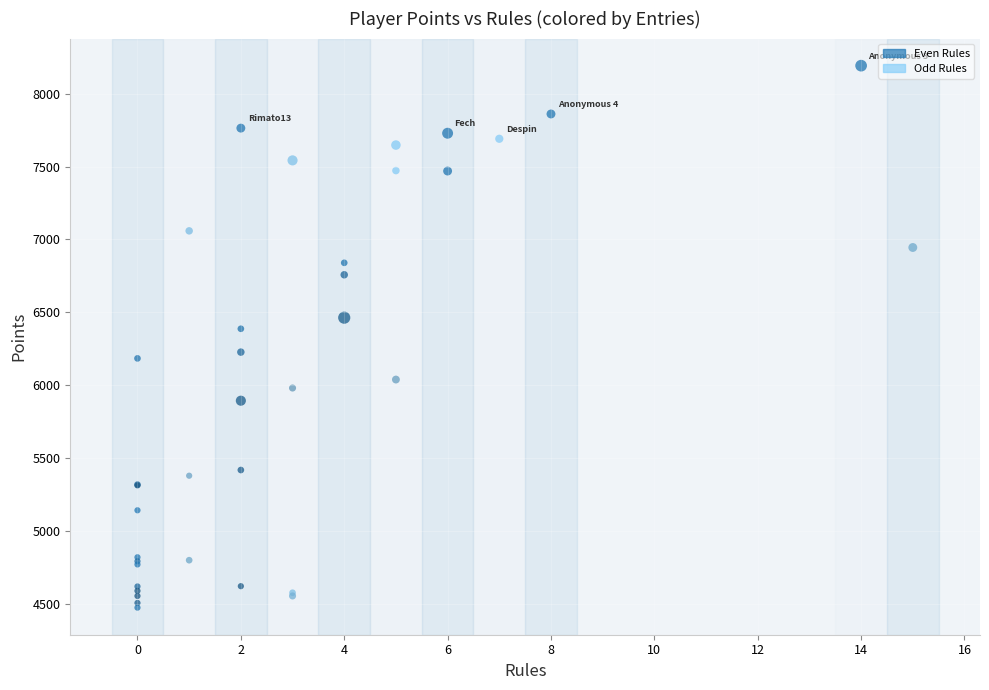

What Y value in the scatter plot is closest to 6334?

6388